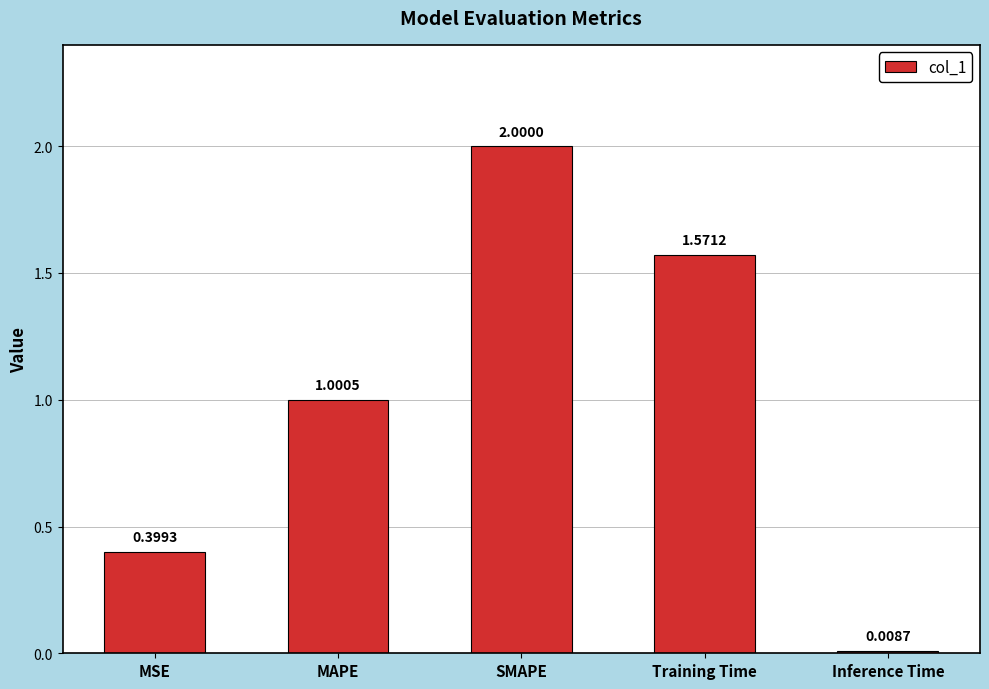

Count the number of data series in this chart.

1